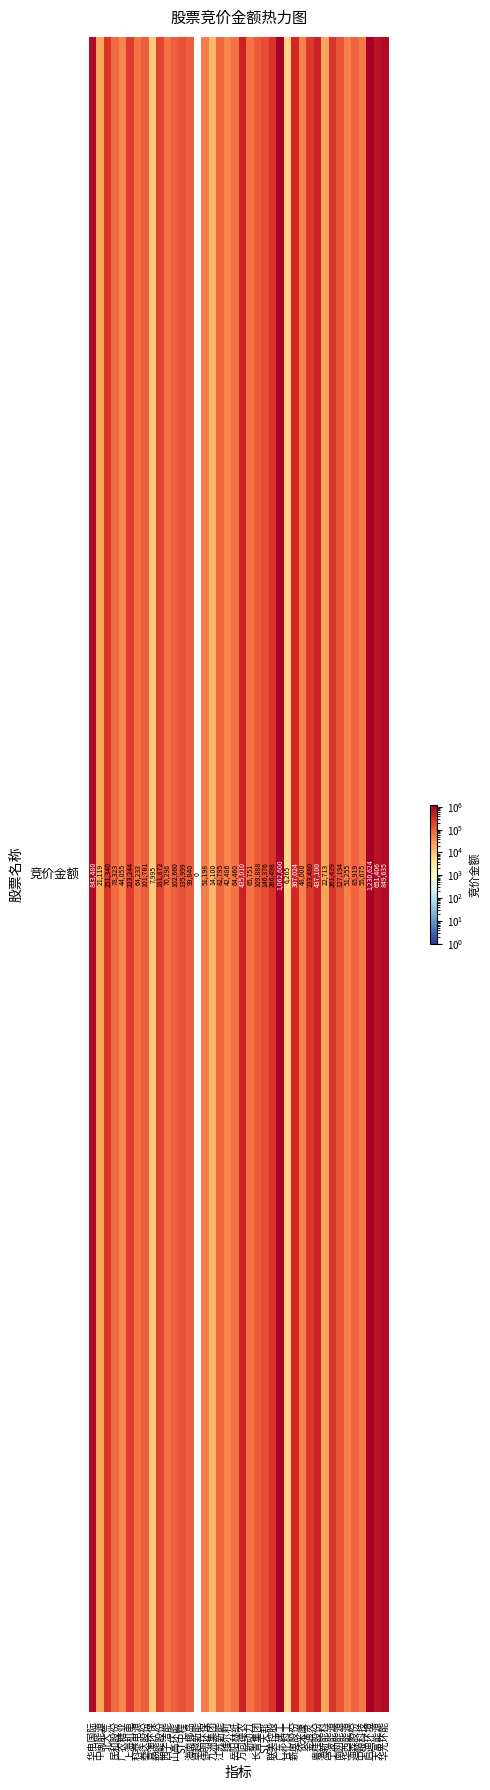

What is the maximum value shown in the chart?

1230624